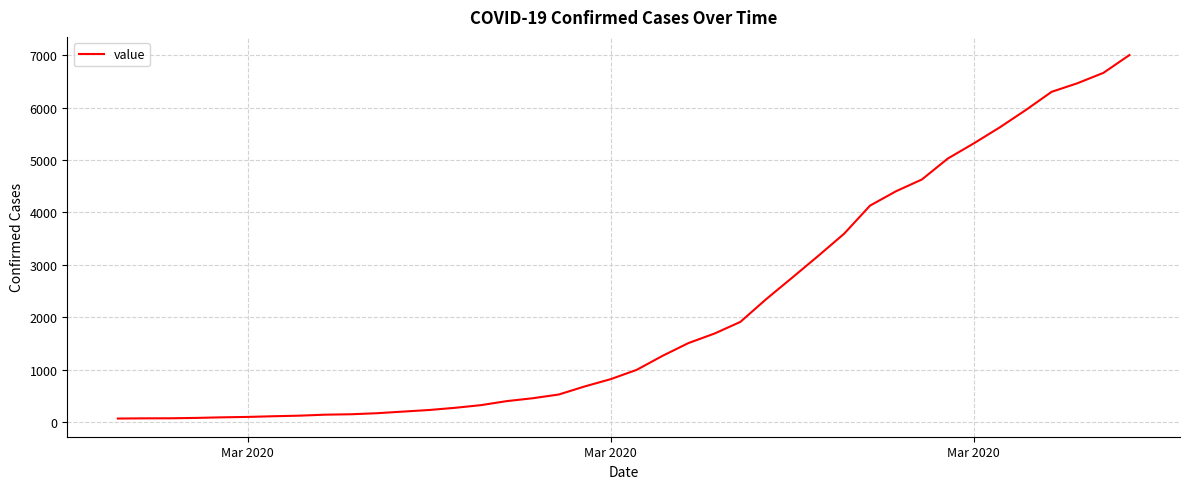

What is the difference between the maximum and minimum values?

6939